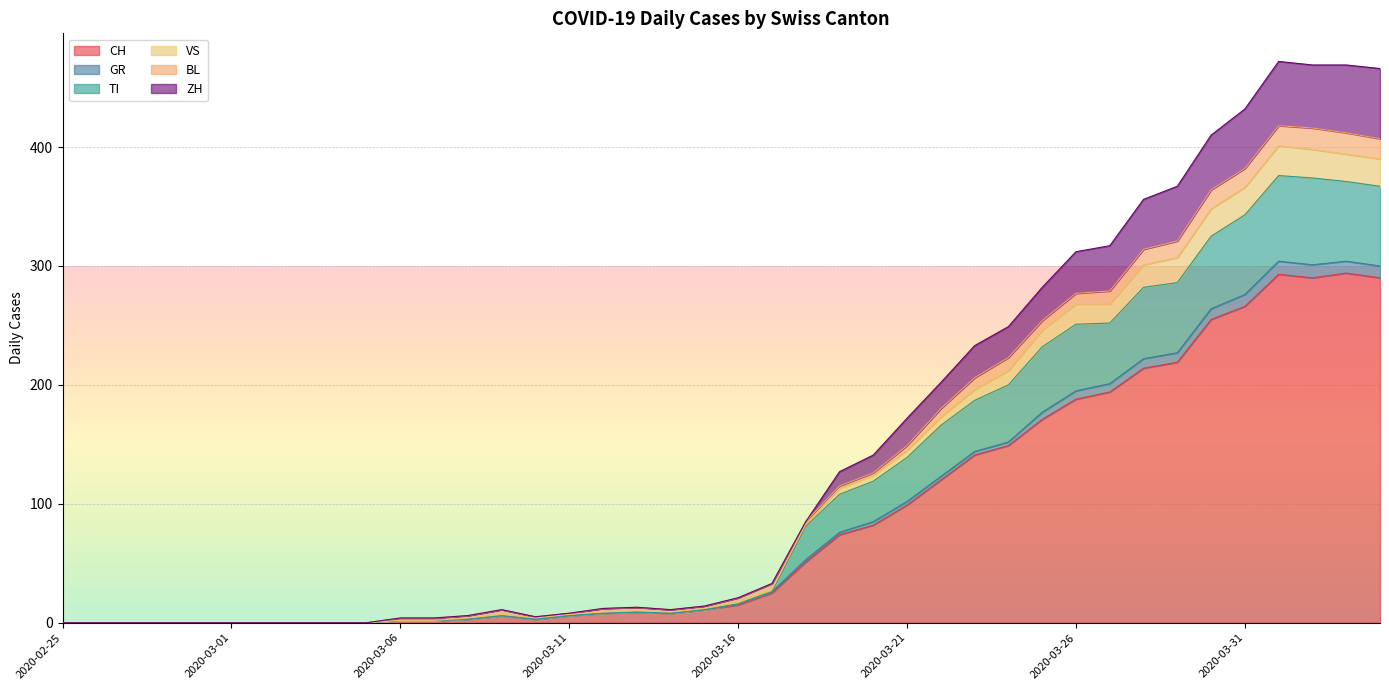

At which label does VS reach its minimum?

2020-02-25